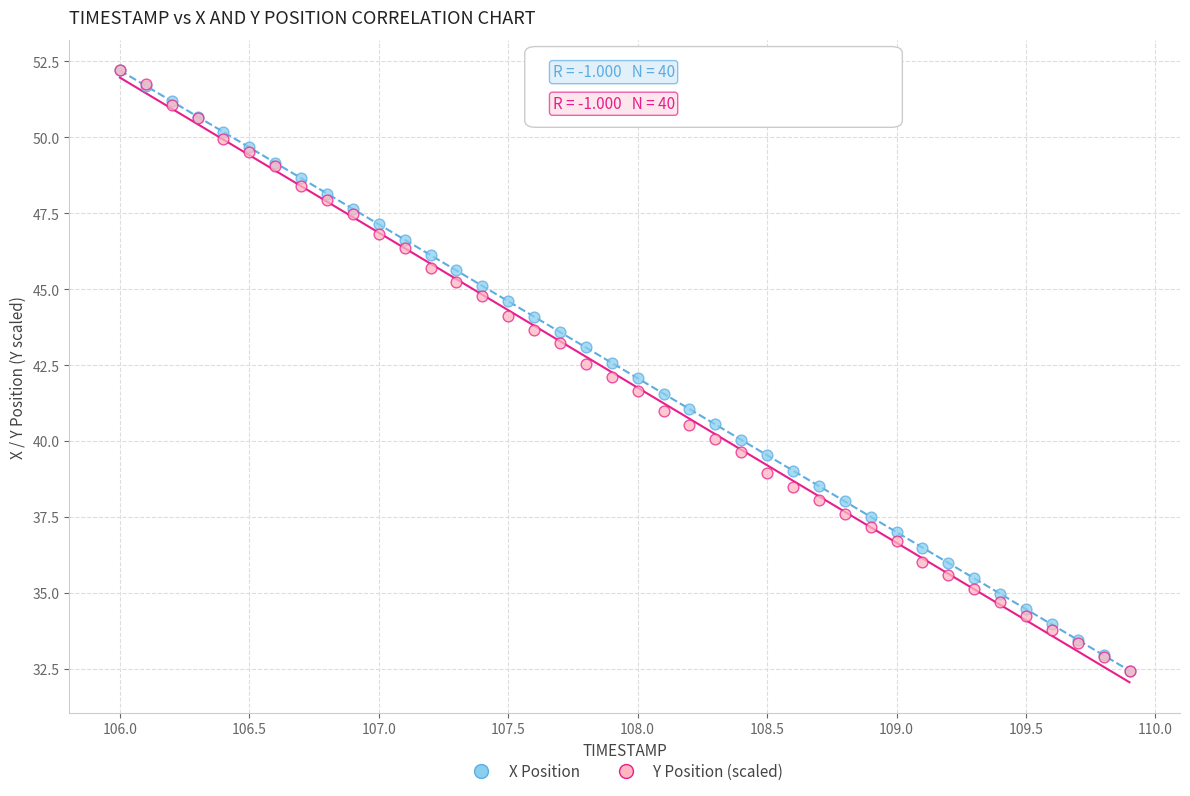

What are all the series names shown in the legend?

X Position, Y Position (scaled)